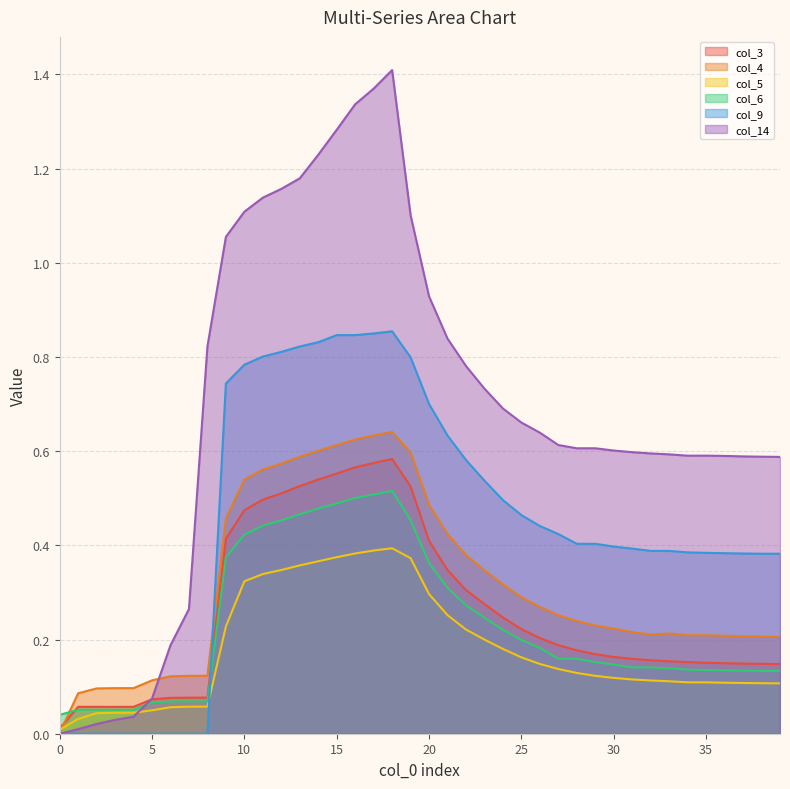

True or false: col_3 and col_5 cross at least once.

False